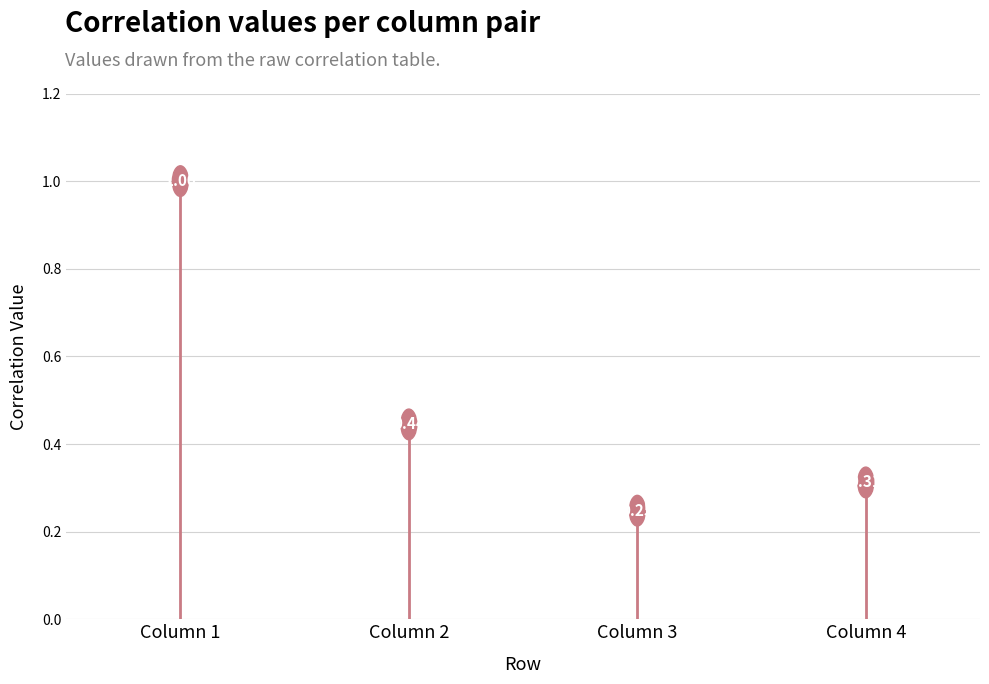

Is the value of Column 3 at Column 4 greater than the value of Column 1 at Column 3?

Yes